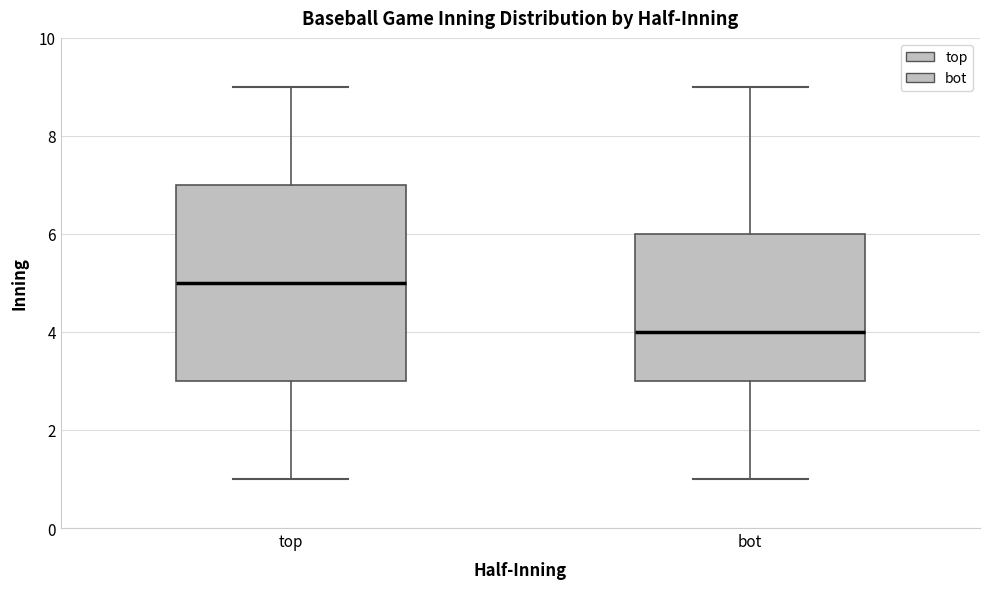

Which box is the tallest, from its lower edge to its upper edge?

top